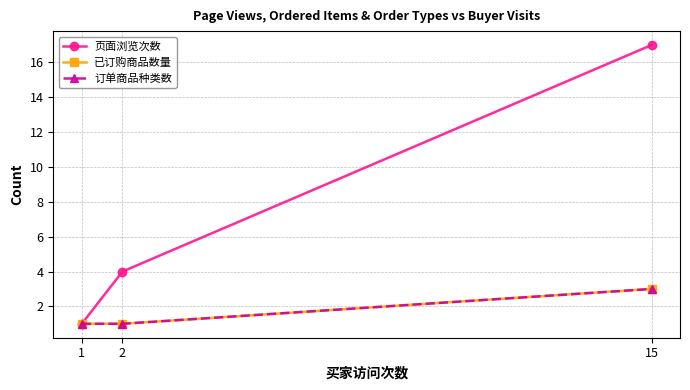

Where does the 页面浏览次数 series first go above 4?

15